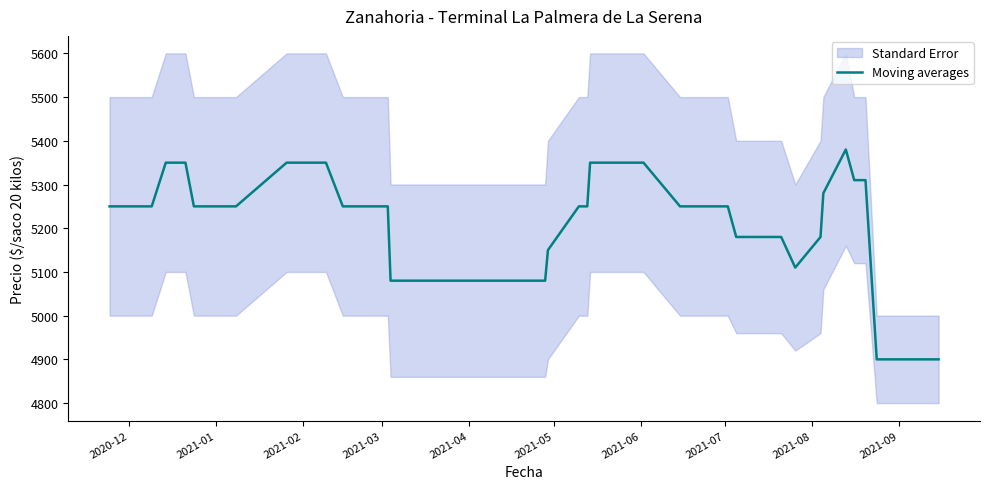

What is the highest value of the Moving averages series?

5380